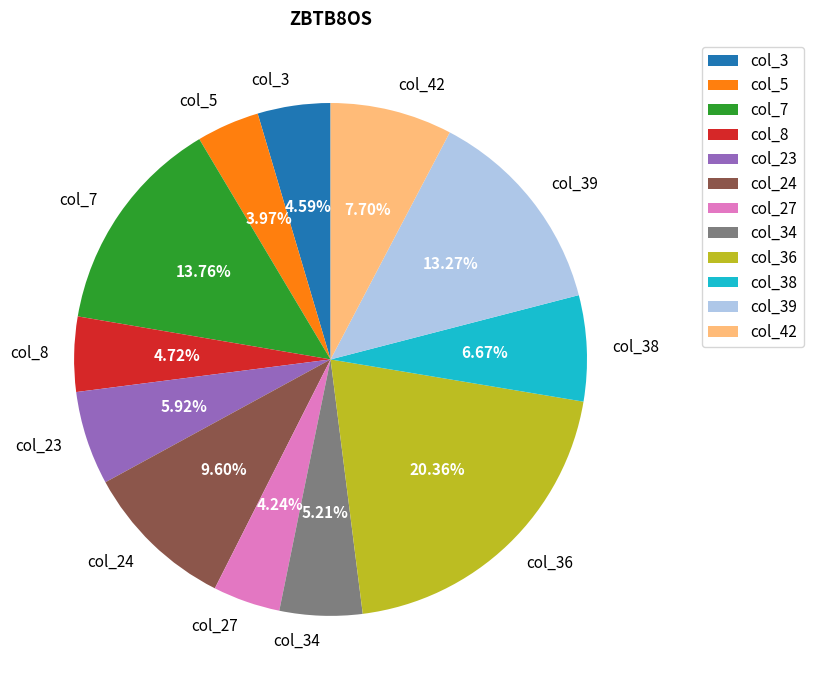

To the nearest percent, what portion does col_42 represent?

8%